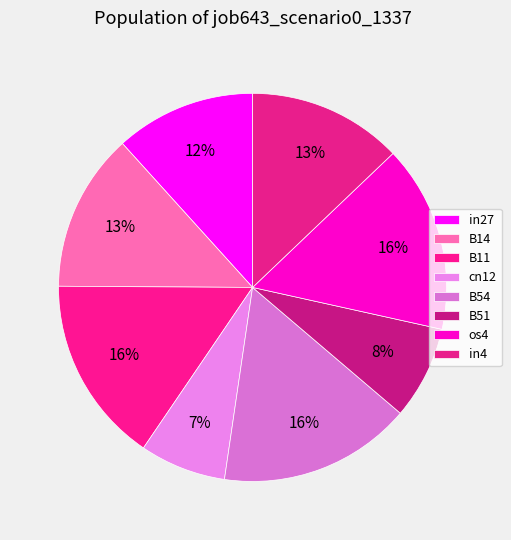

Which slice is the smallest?

cn12